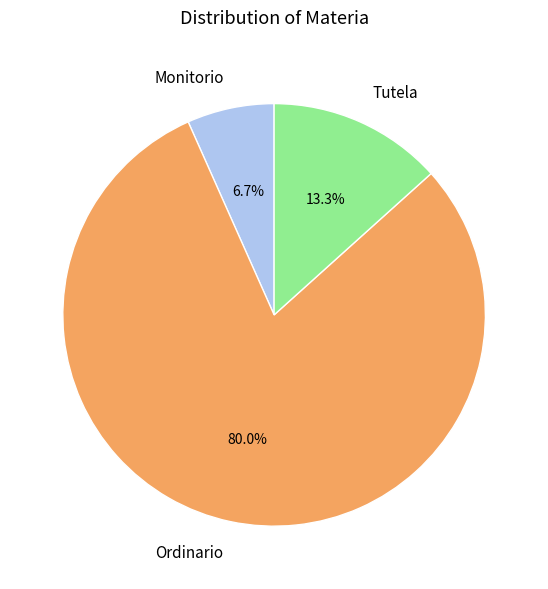

What portion of the pie excludes Tutela?

86.7%